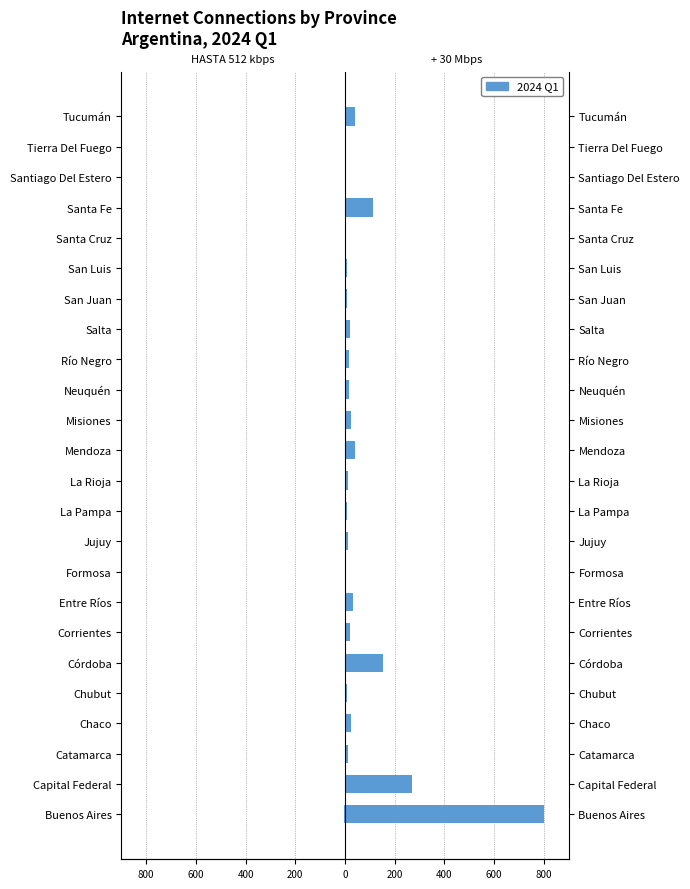

How many bars are there in total?

48